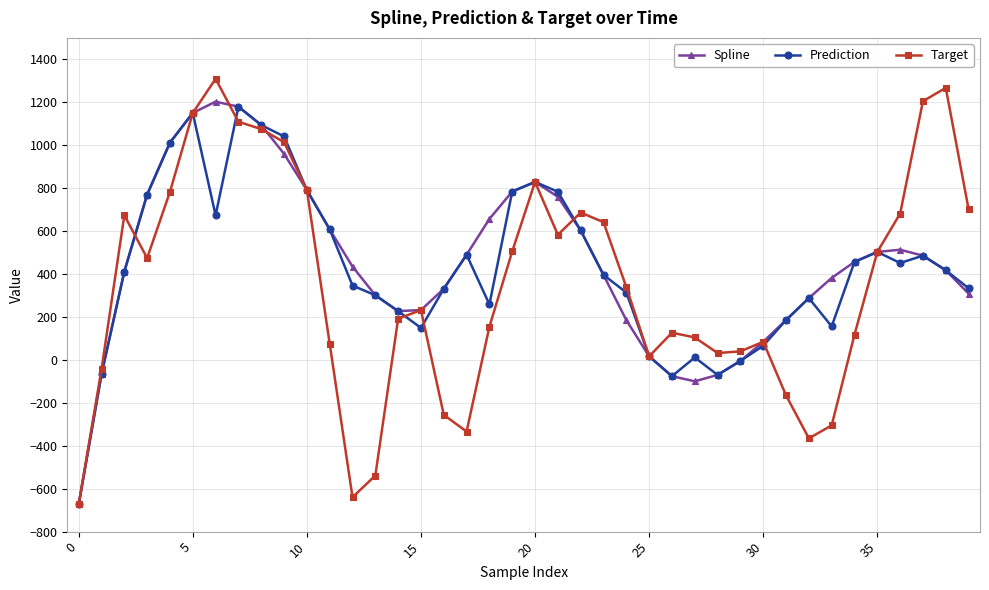

What is the smallest value displayed?

-673.4